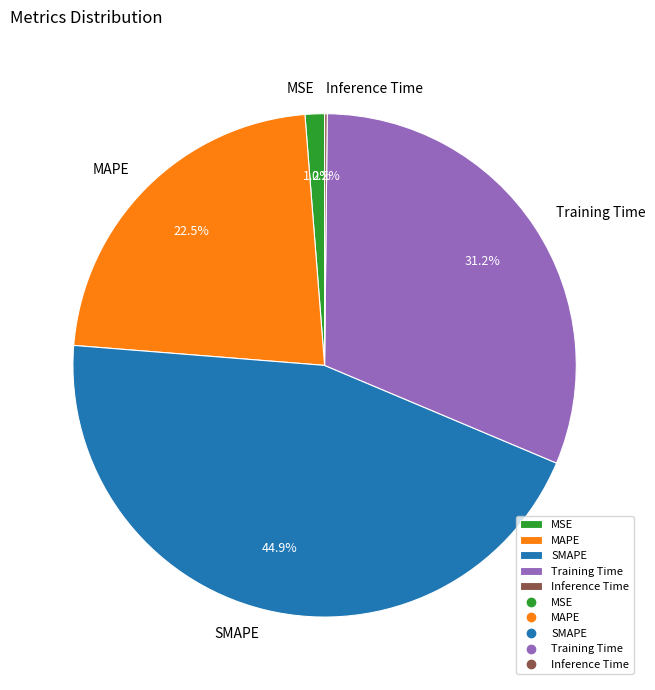

Approximately how many times larger is the value at Training Time compared to SMAPE?

0.7